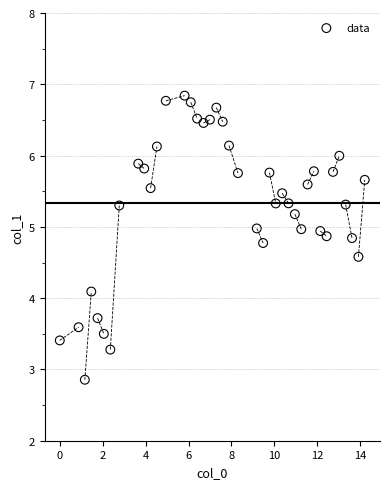

What is the range of Y values (max minus min)?

4.0